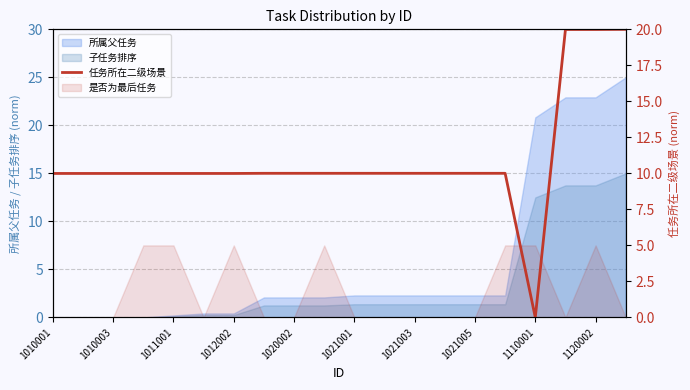

Reading right to left, what are all the values shown in this chart?

20.0	20.0	20.0	0.0	10.0	10.0	10.0	10.0	10.0	10.0	10.0	10.0	10.0	10.0	10.0	10.0	10.0	10.0	10.0	10.0